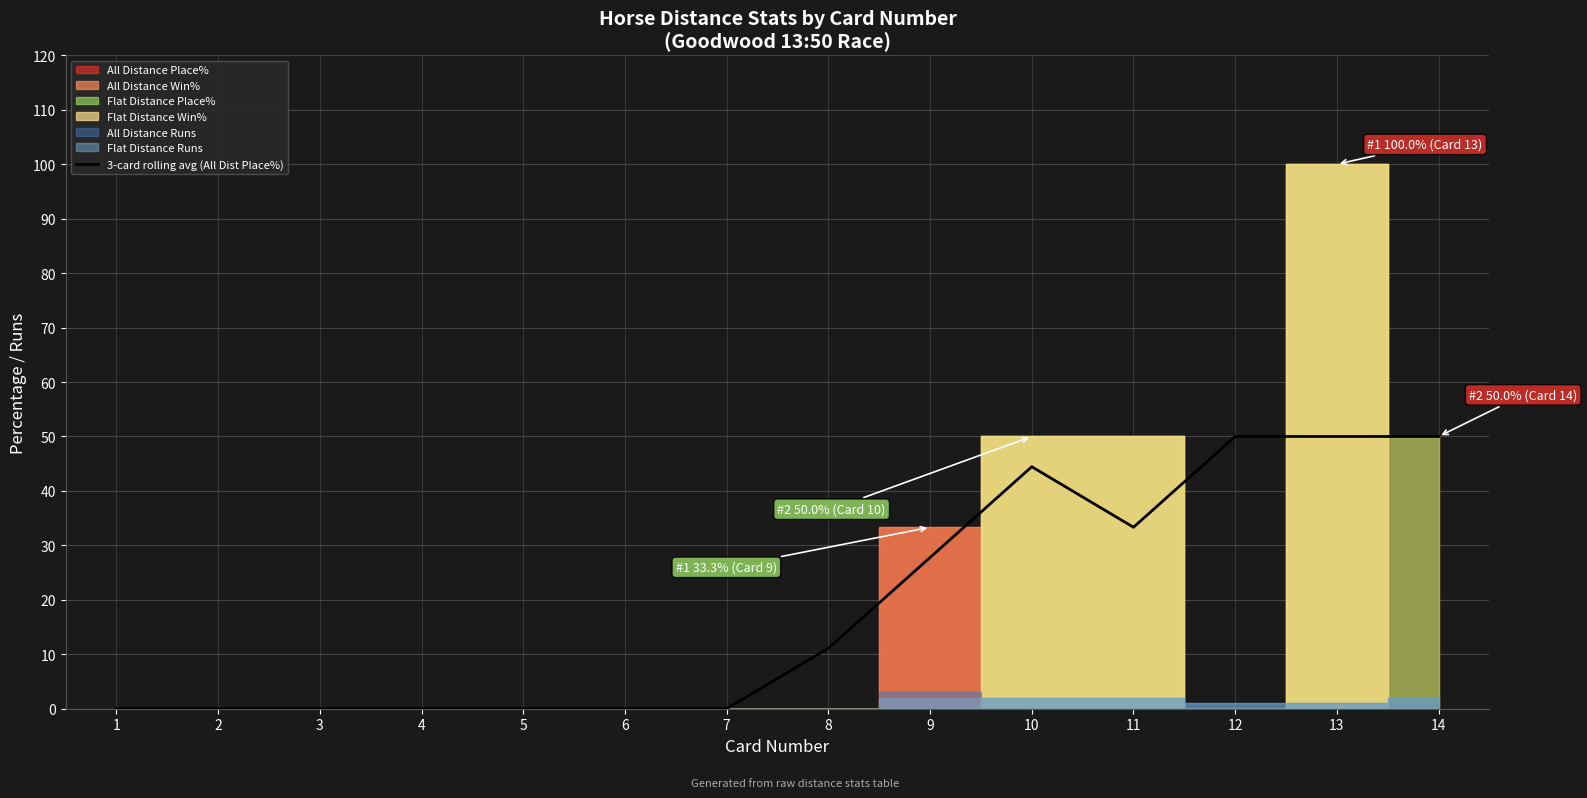

Reading left to right, extract all data points from this chart.

1=0.0	2=0.0	3=0.0	4=0.0	5=0.0	6=0.0	7=0.0	8=11.1	9=27.8	10=44.4	11=33.3	12=50.0	13=50.0	14=50.0